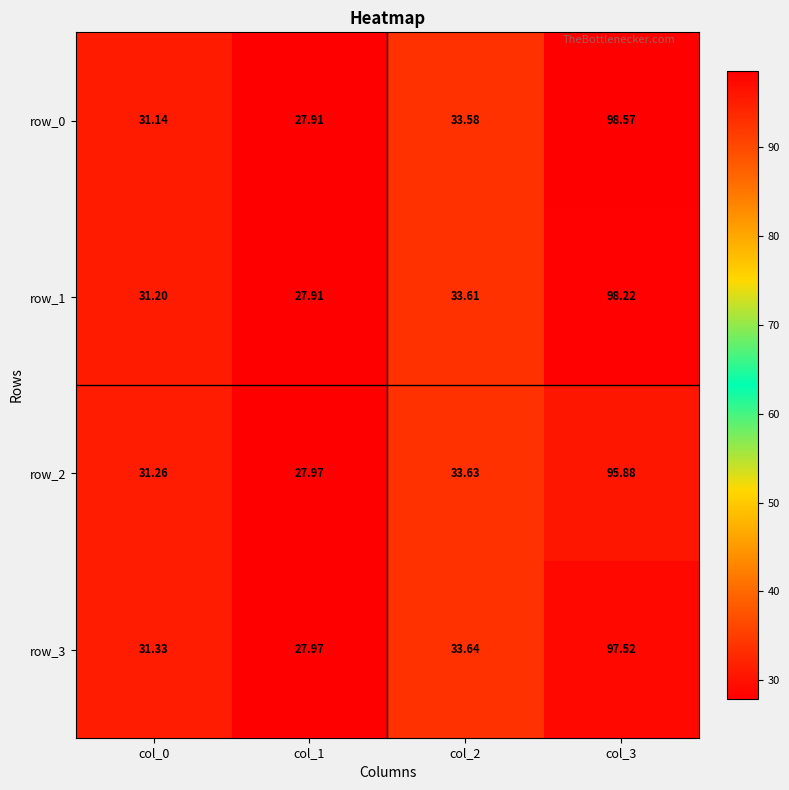

Where does the row_0 series first go above 33?

col_2